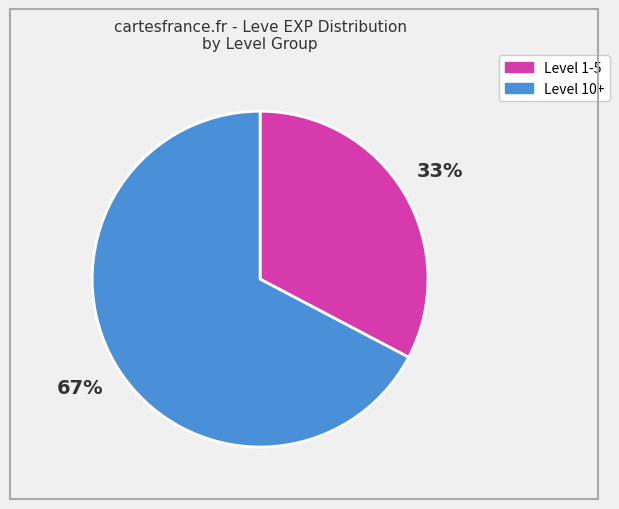

To the nearest percent, what is the average slice percentage?

50%